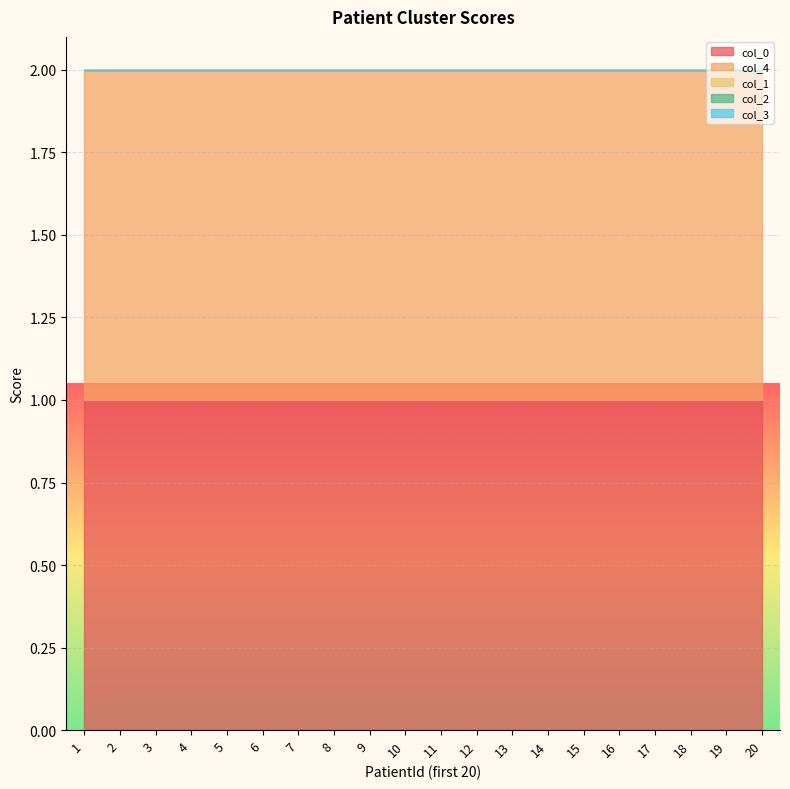

What is the sum of all col_4 values?

20.0